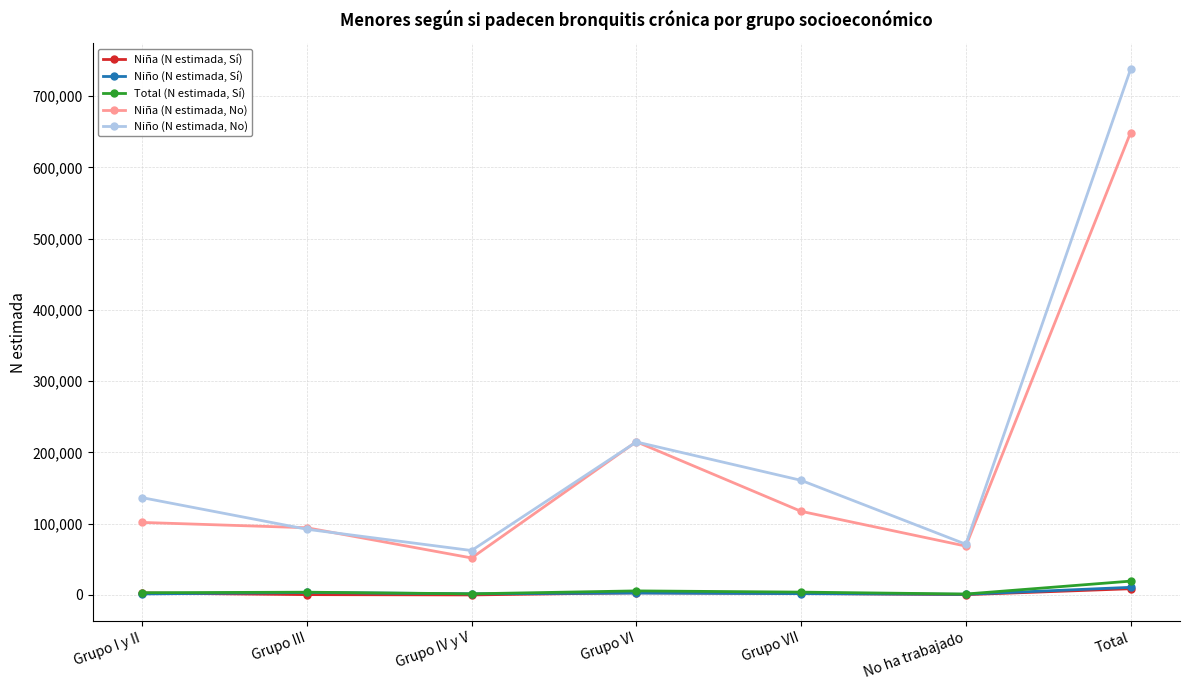

Where is Niña (N estimada, No) nearest to the value 350250?

Grupo VI